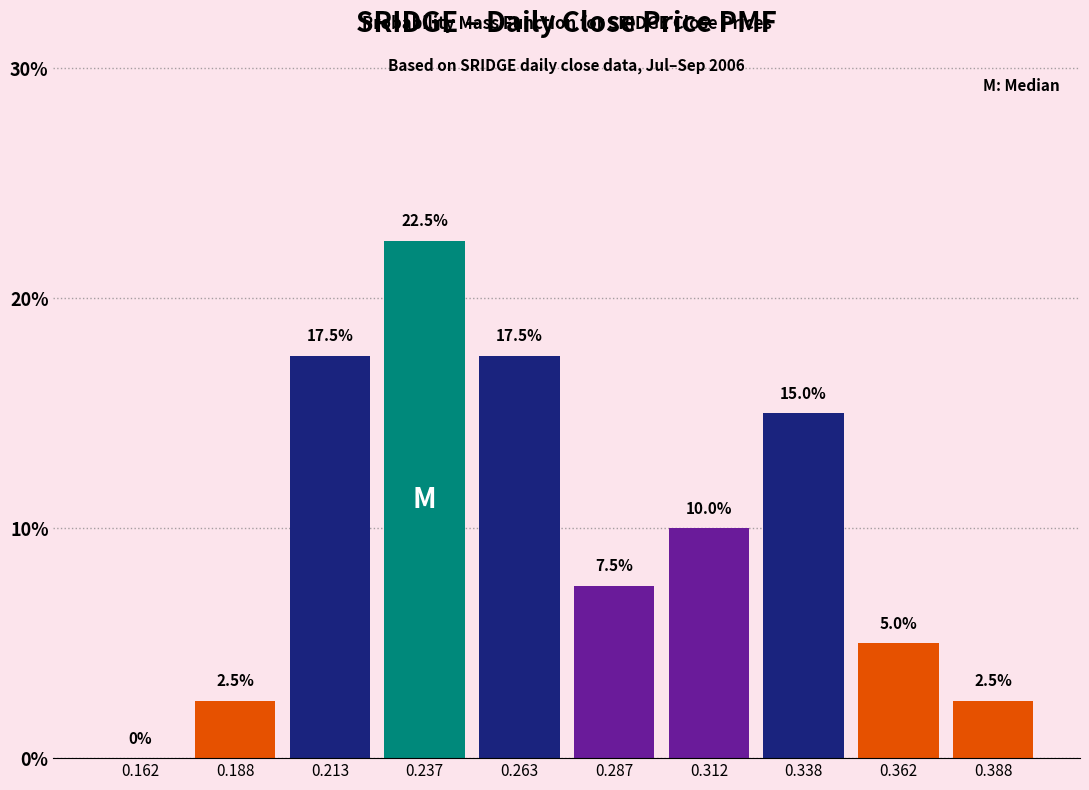

Reading left to right, transcribe this chart: for each bar, give the range it covers on the x-axis and its height.

0.150 to 0.175: 0.0
0.175 to 0.200: 2.5
0.200 to 0.225: 17.5
0.225 to 0.250: 22.5
0.250 to 0.275: 17.5
0.275 to 0.300: 7.5
0.300 to 0.325: 10.0
0.325 to 0.350: 15.0
0.350 to 0.375: 5.0
0.375 to 0.400: 2.5